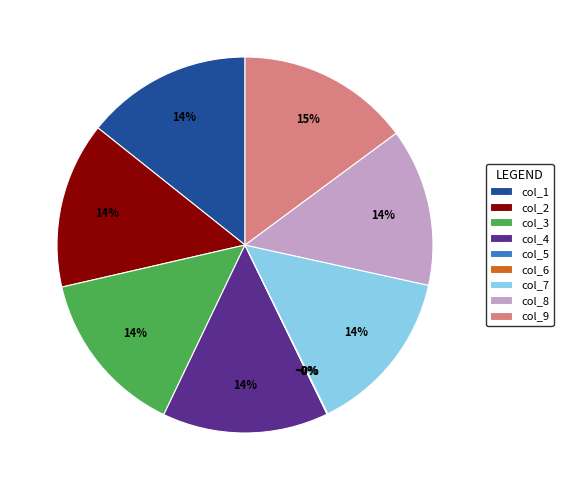

What portion of the pie excludes col_2?

85.7%